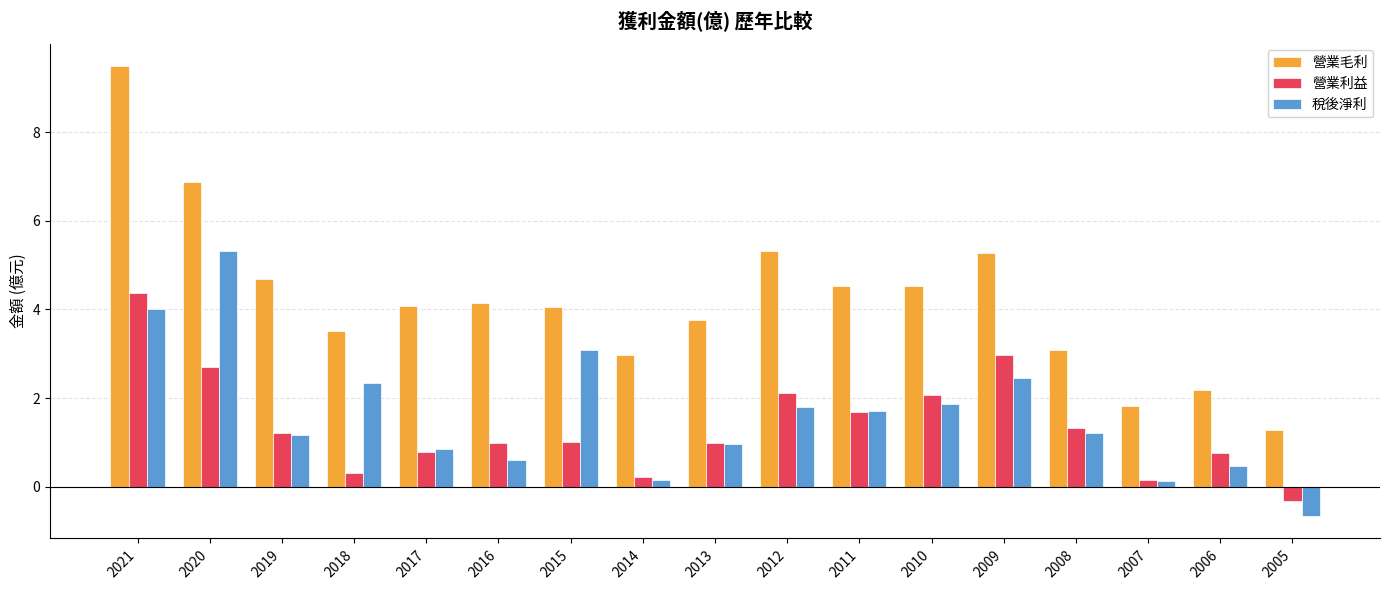

Rank the series by their maximum value, from highest to lowest.

營業毛利, 稅後淨利, 營業利益